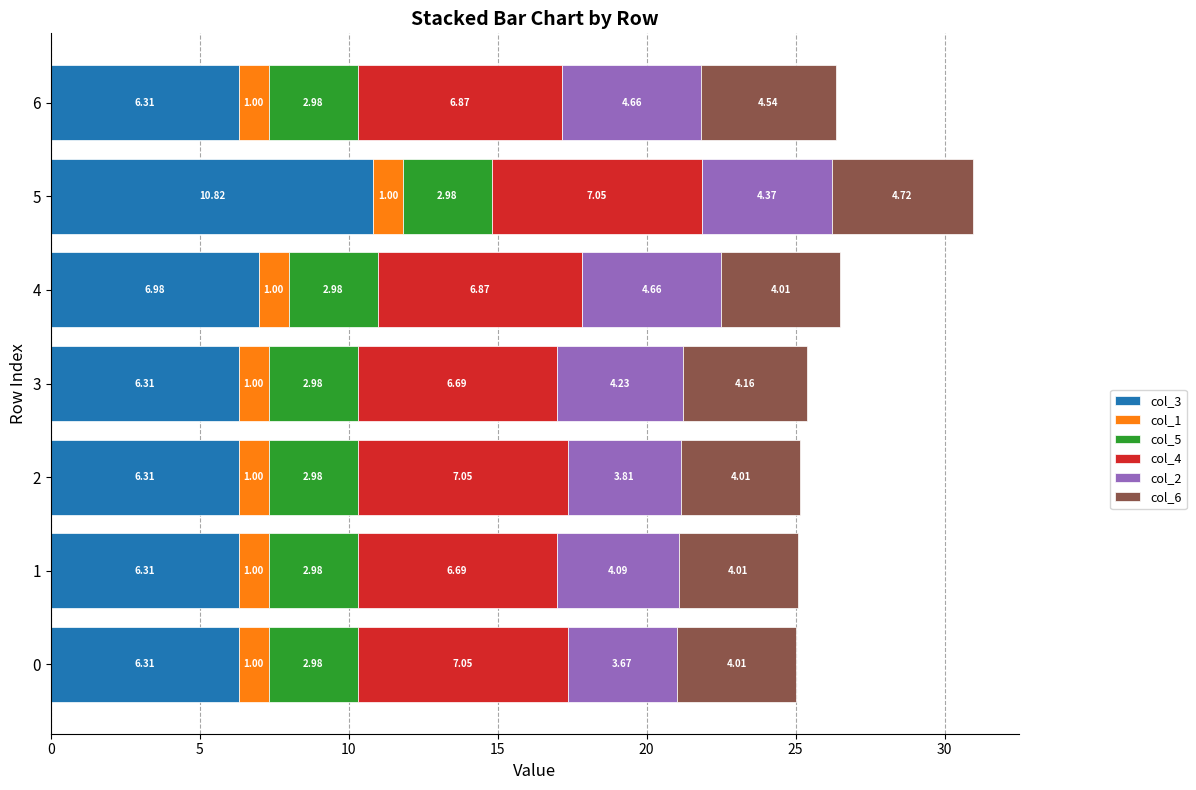

What is the total value across all series at 1?

25.1